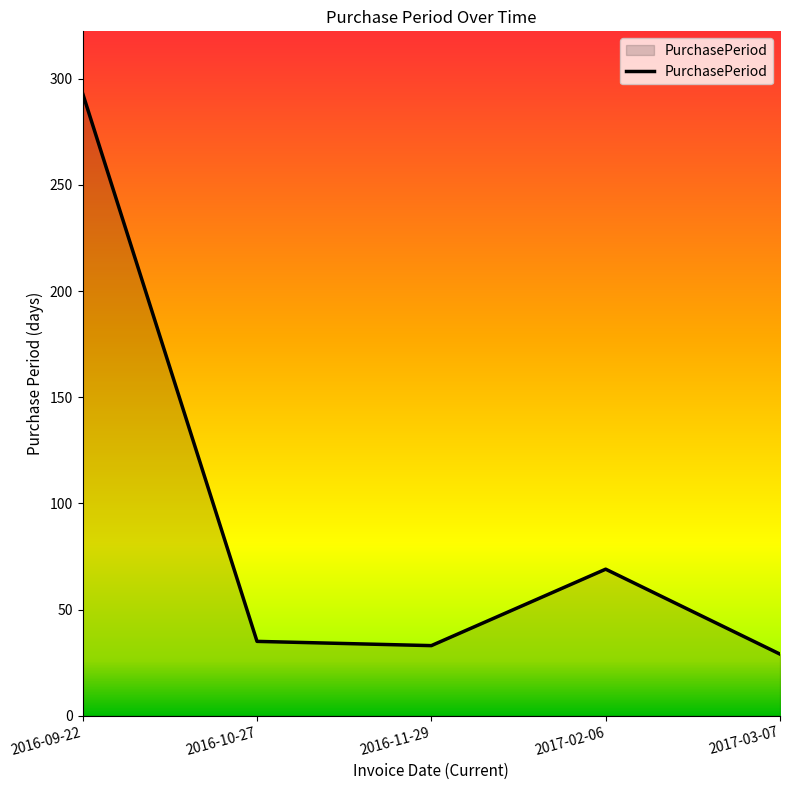

What is the change in value from 2016-10-27 to 2016-11-29?

-2